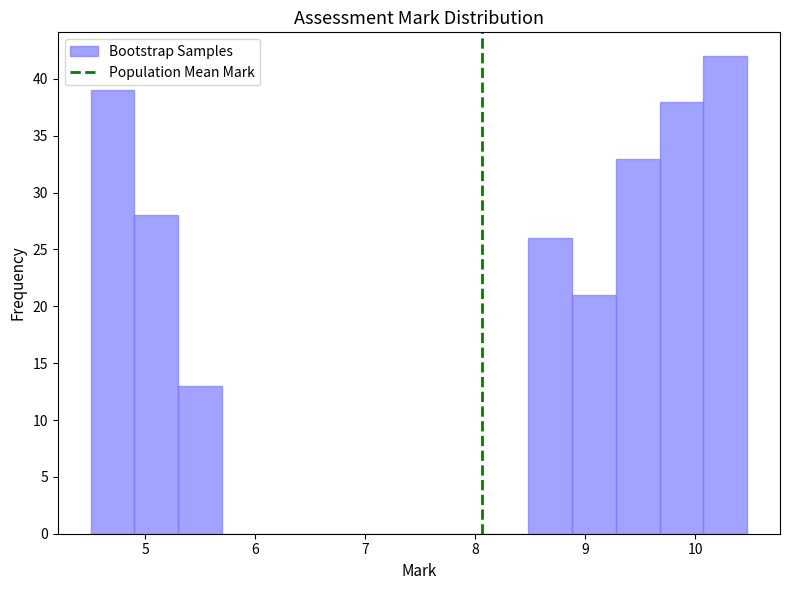

Read against the x-axis, roughly where is the centre of the tallest bar?

10.3